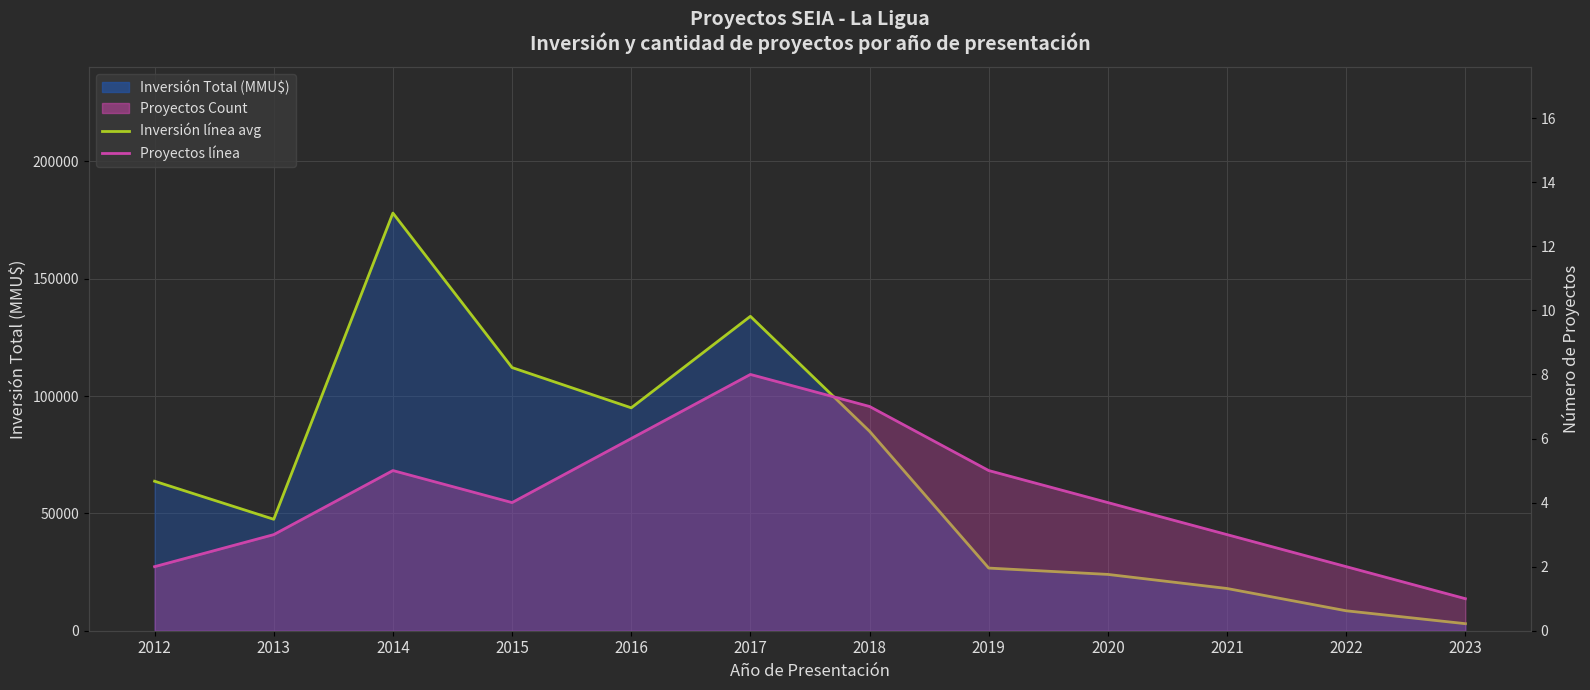

At which label does Inversión mensual avg reach its peak?

2014